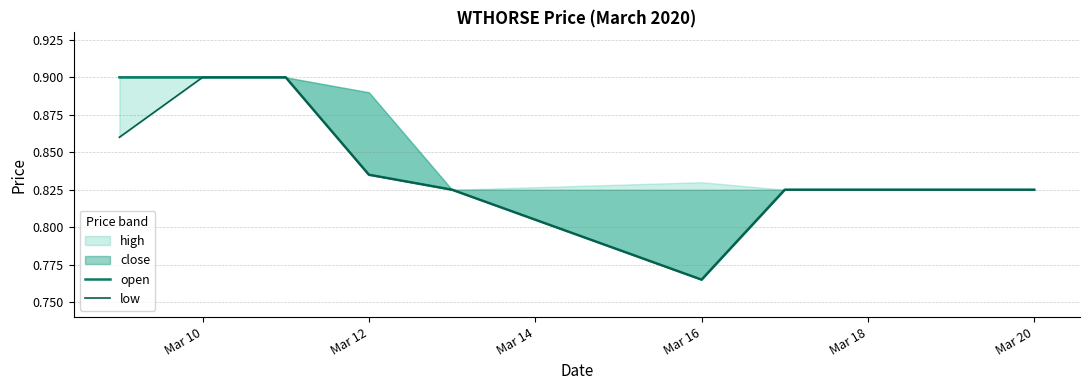

What position from the left is Mar 14?

3